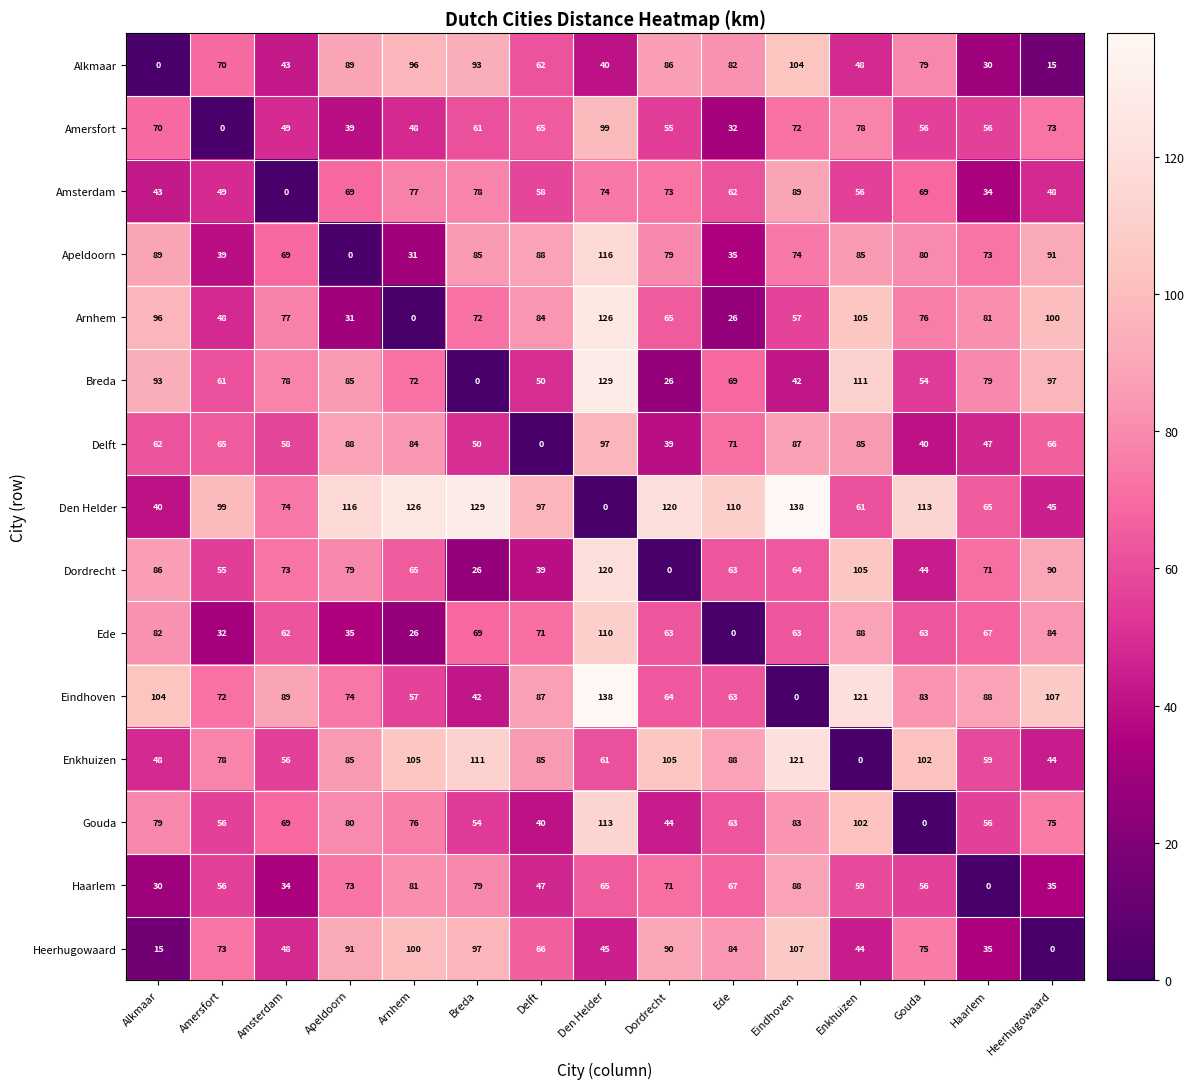

True or false: Enkhuizen has a value of 88 at Ede.

True